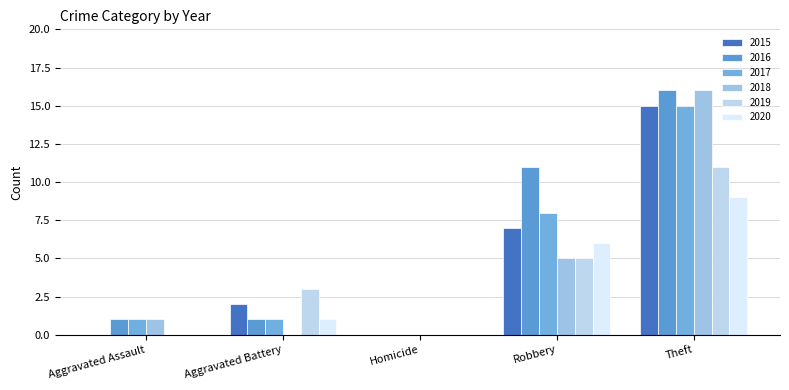

How many data points does each series have?

5